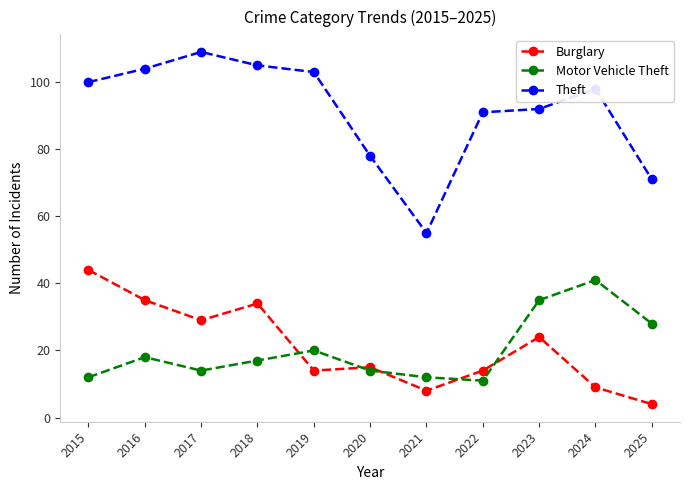

True or false: Theft and Burglary cross at least once.

False